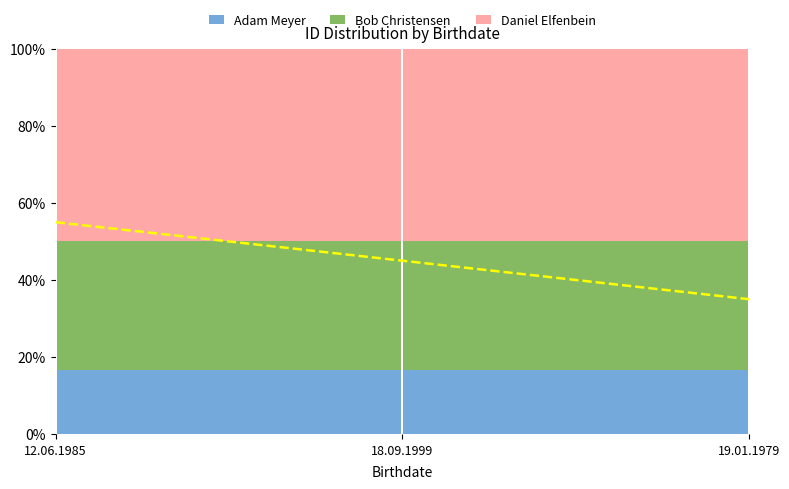

Reading left to right, what are all the values shown in this chart?

12.06.1985=0.6	18.09.1999=0.5	19.01.1979=0.3